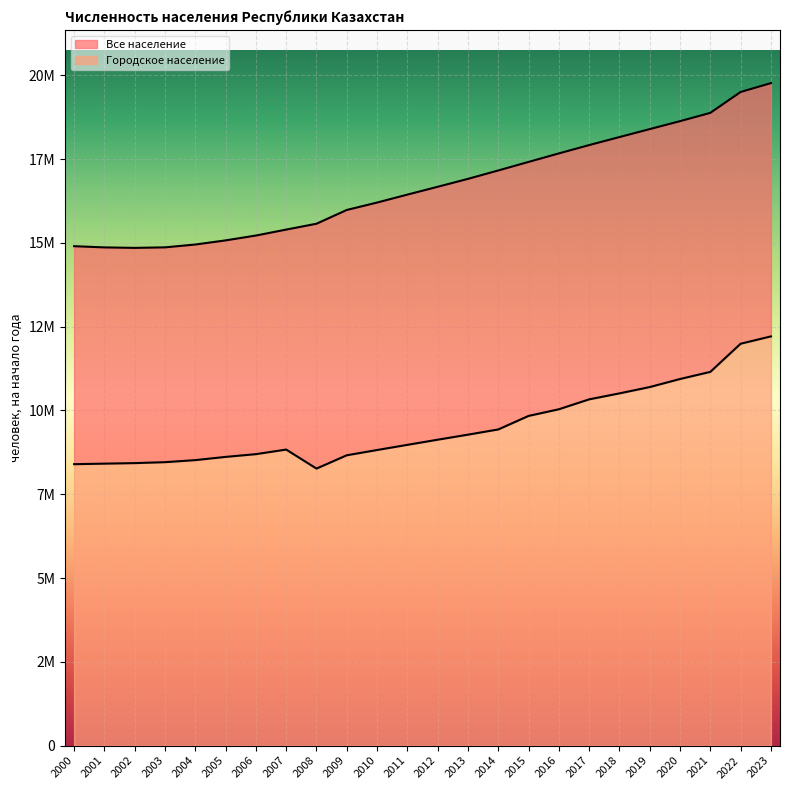

Where is Городское население nearest to the value 10237915?

2017